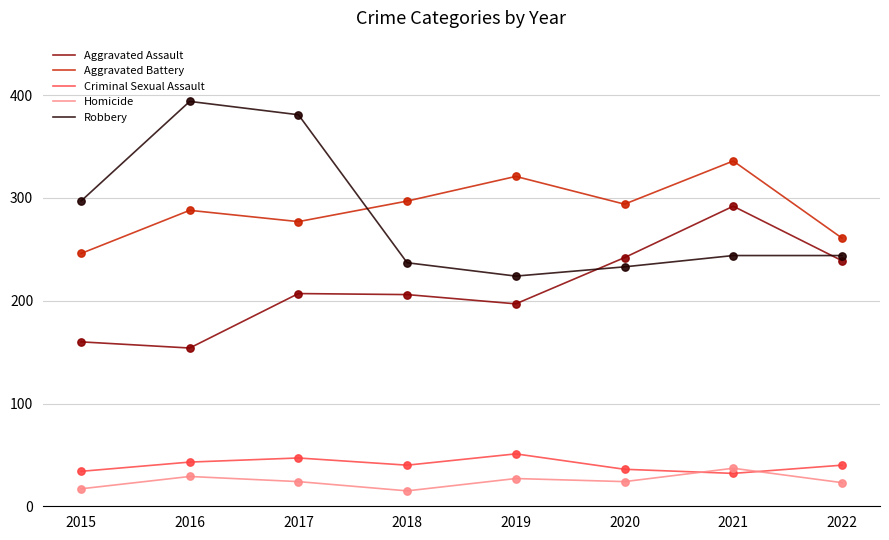

Which series has the largest total across all categories?

Aggravated Battery